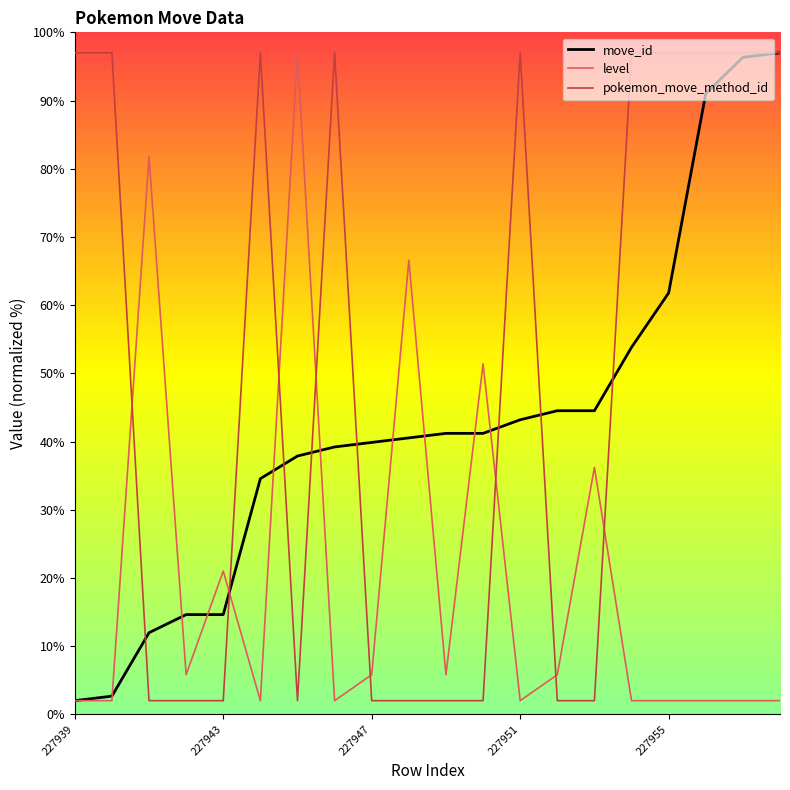

After their last crossing, which series has the higher values: level or move_id?

move_id